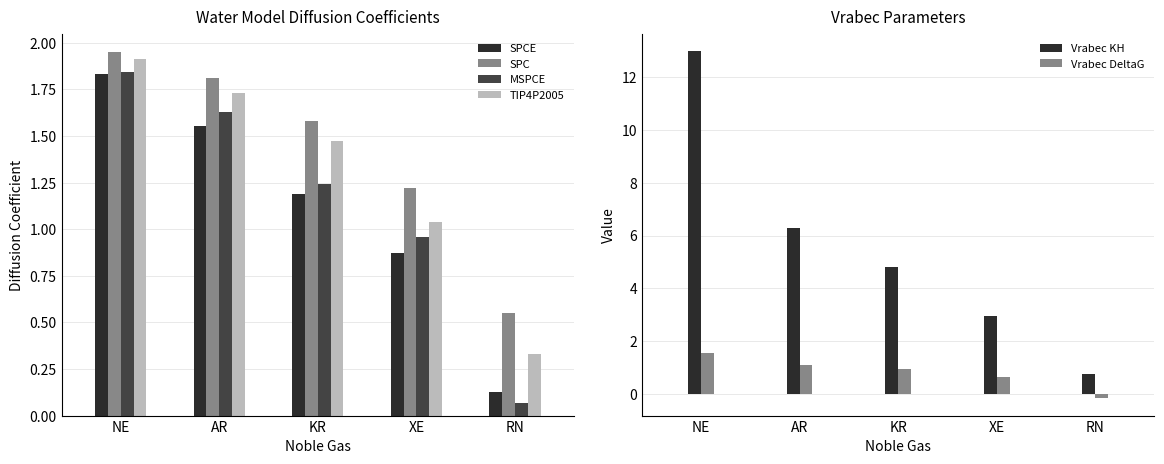

Are the bars horizontal?

No